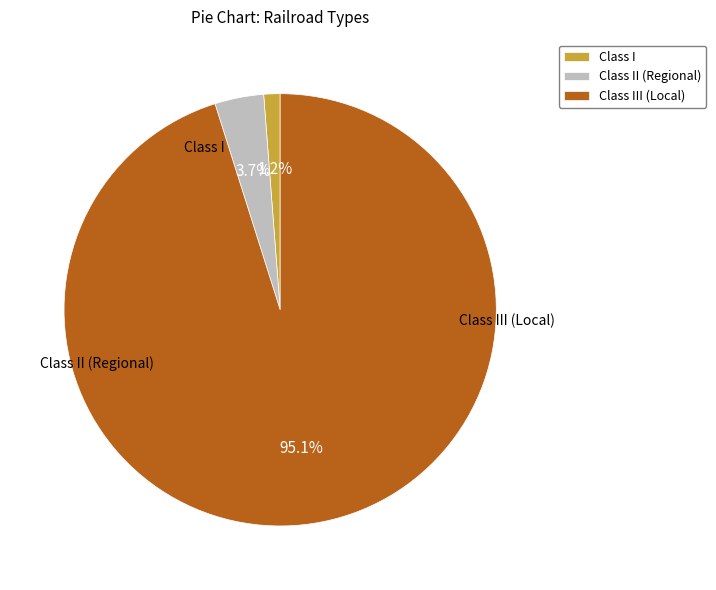

To the nearest percent, what portion does Class I represent?

1%